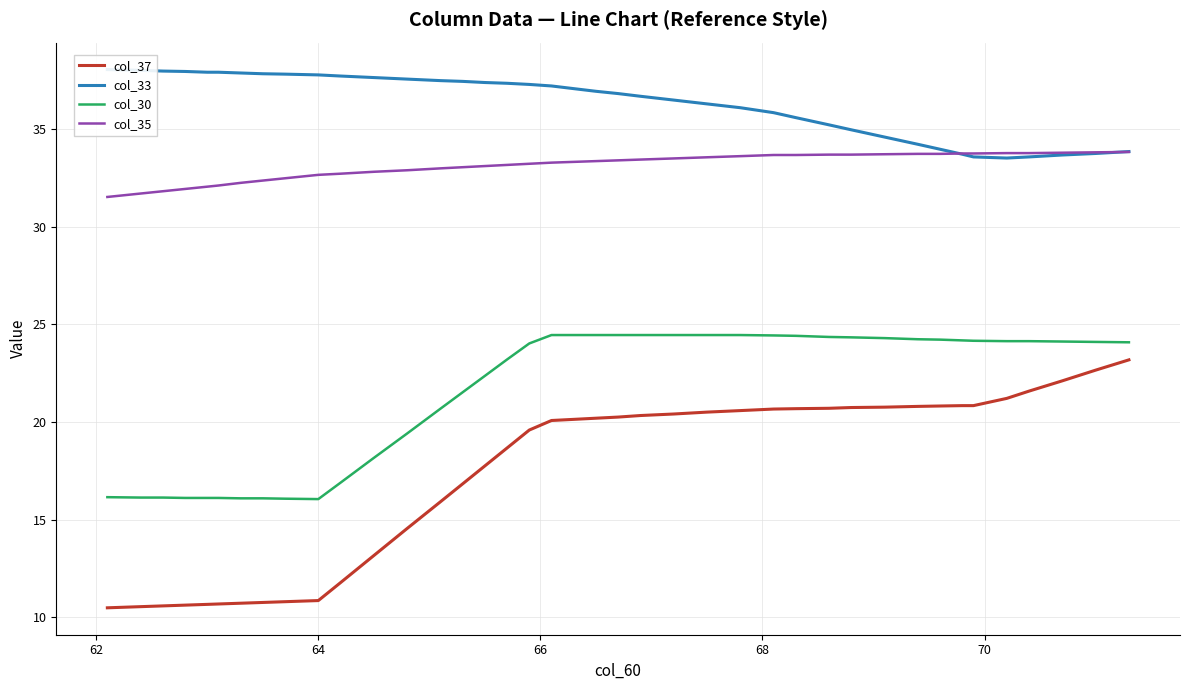

True or false: col_30 and col_37 intersect in this chart.

False